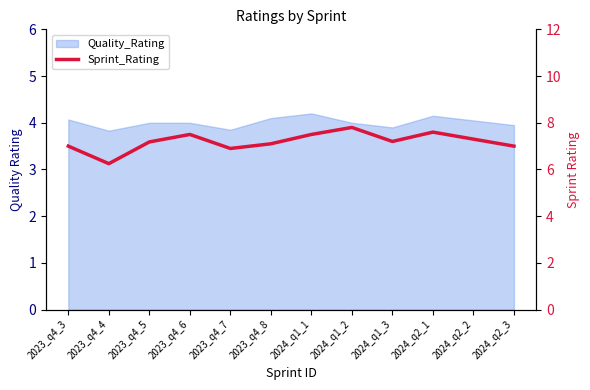

What is the label of the 5th point from the left?

2023_q4_7